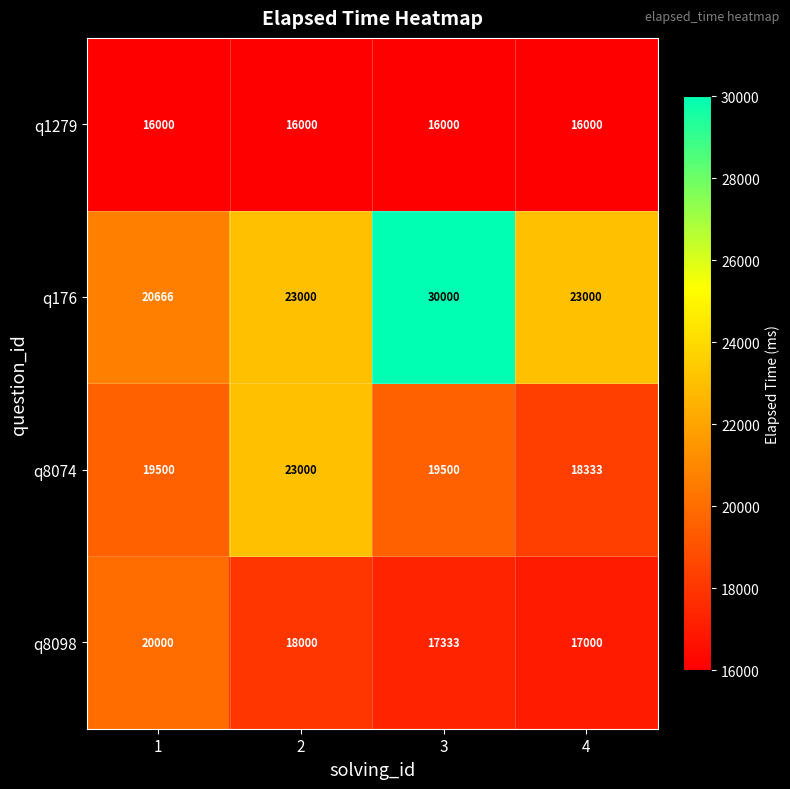

Which series changed the most between 2 and 3?

q176